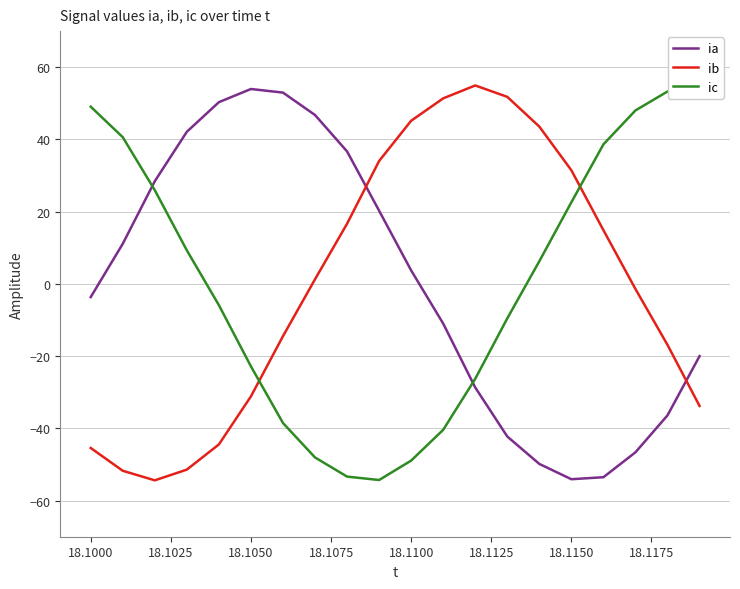

What is the difference between the maximum and minimum values in the ia series?

108.0